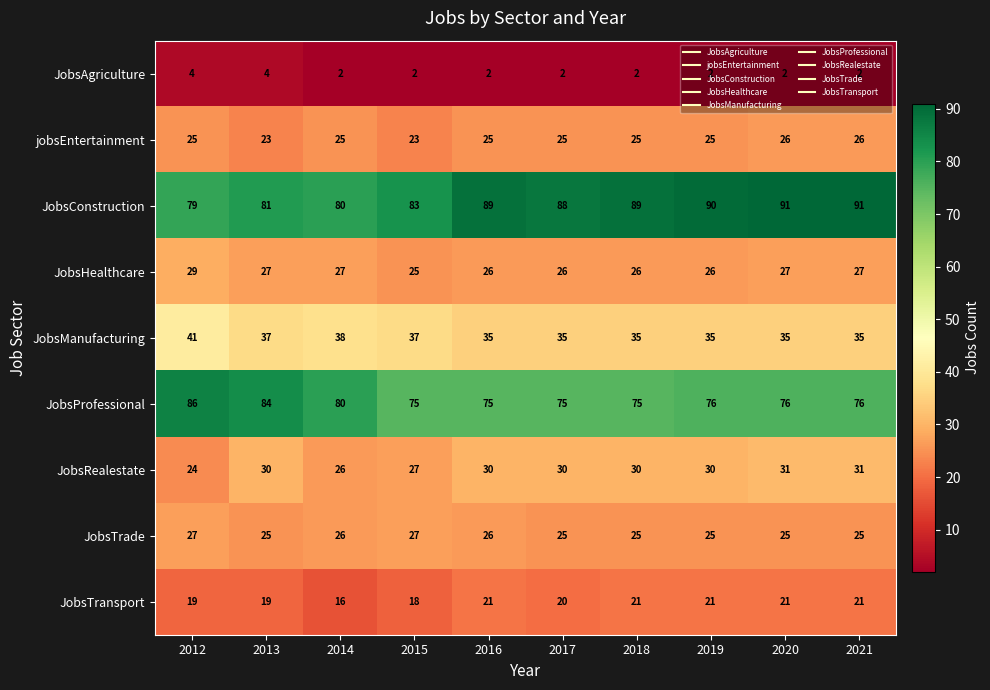

What is the total value across all series at 2019?

330